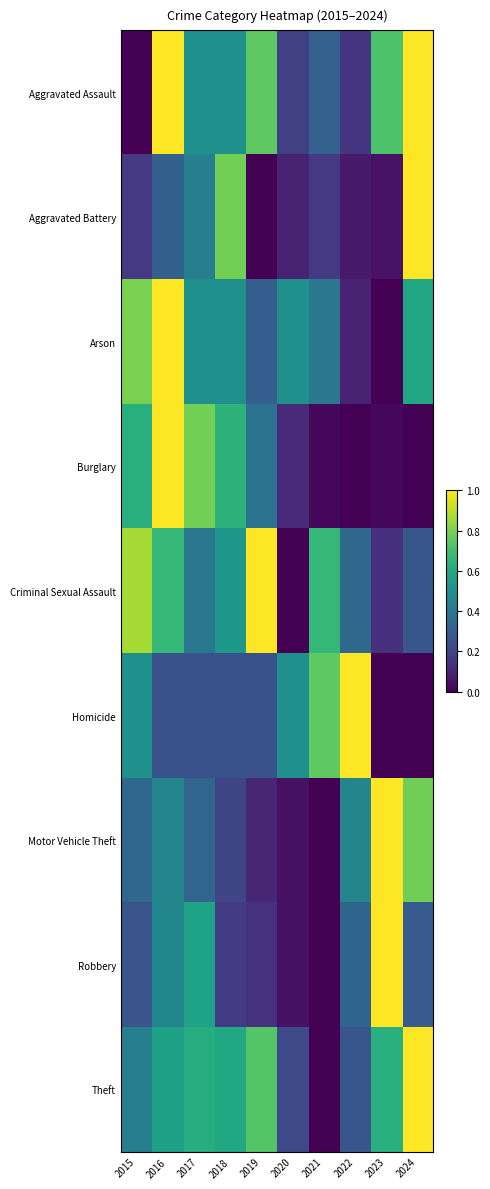

At how many categories does at least one series exceed 0?

10